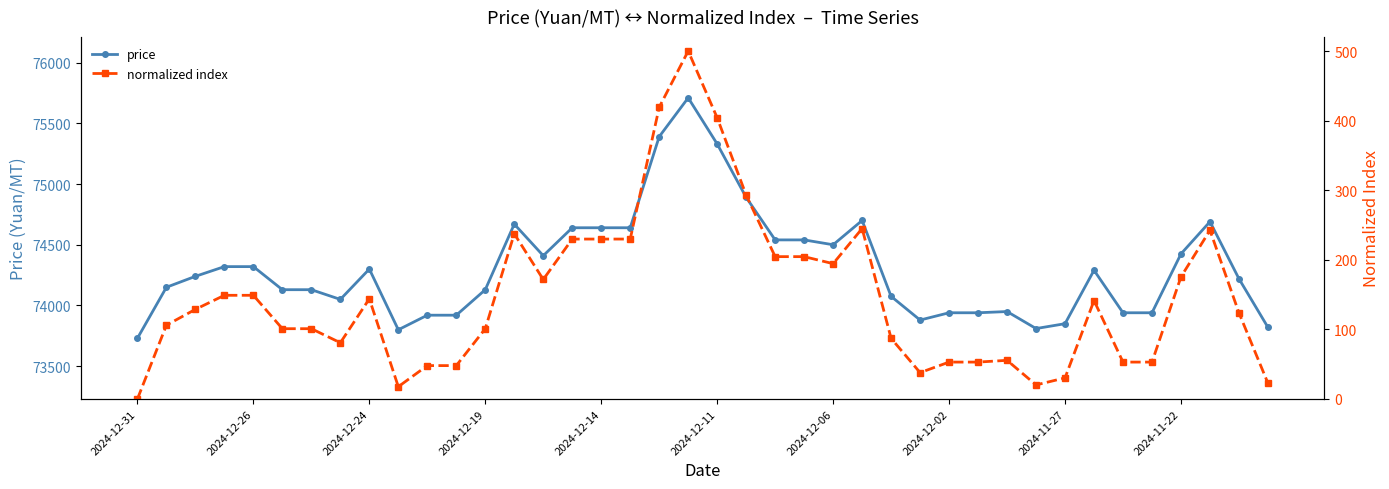

True or false: price has a value of 75330.0 at 2024-12-11.

True